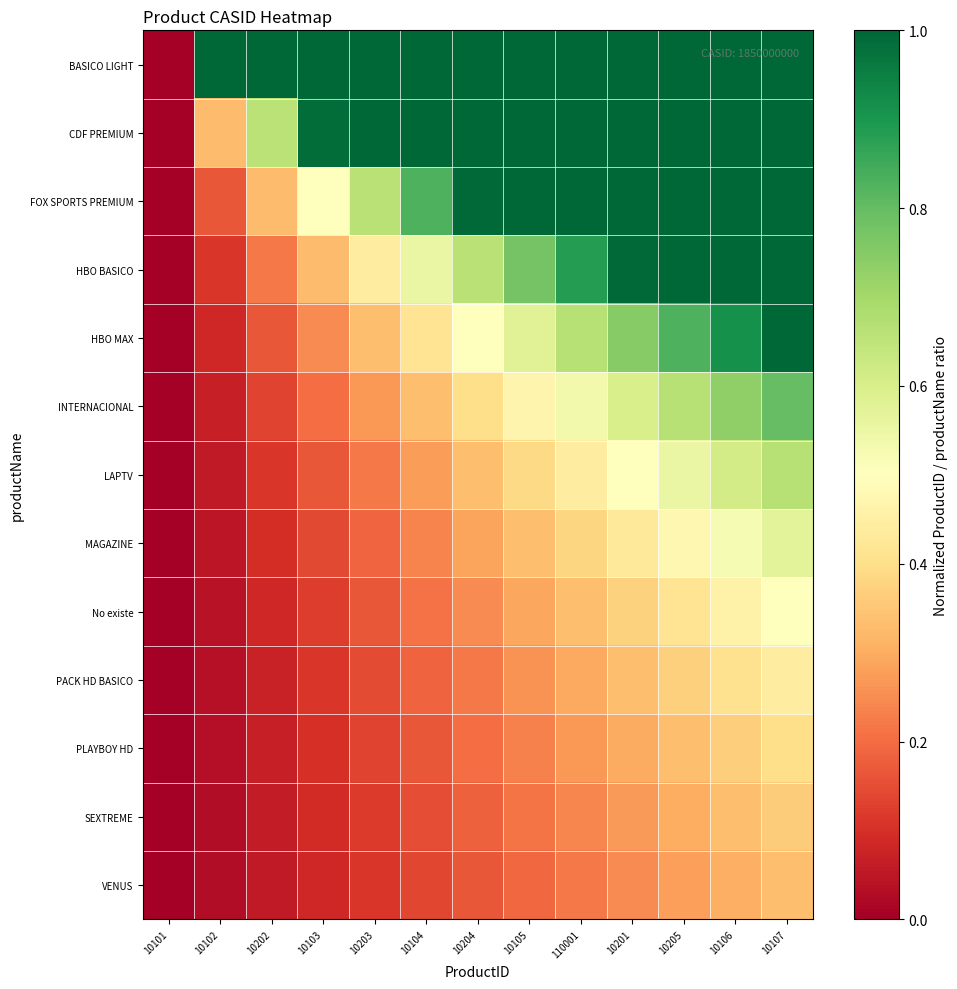

Reading left to right, transcribe all the data shown in this chart.

BASICO LIGHT: 10101=0.0	10102=1.0	10202=1.0	10103=1.0	10203=1.0	10104=1.0	10204=1.0	10105=1.0	110001=1.0	10201=1.0	10205=1.0	10106=1.0	10107=1.0
CDF PREMIUM: 10101=0.0	10102=0.3	10202=0.7	10103=1.0	10203=1.0	10104=1.0	10204=1.0	10105=1.0	110001=1.0	10201=1.0	10205=1.0	10106=1.0	10107=1.0
FOX SPORTS PREMIUM: 10101=0.0	10102=0.2	10202=0.3	10103=0.5	10203=0.7	10104=0.8	10204=1.0	10105=1.0	110001=1.0	10201=1.0	10205=1.0	10106=1.0	10107=1.0
HBO BASICO: 10101=0.0	10102=0.1	10202=0.2	10103=0.3	10203=0.4	10104=0.6	10204=0.7	10105=0.8	110001=0.9	10201=1.0	10205=1.0	10106=1.0	10107=1.0
HBO MAX: 10101=0.0	10102=0.1	10202=0.2	10103=0.2	10203=0.3	10104=0.4	10204=0.5	10105=0.6	110001=0.7	10201=0.7	10205=0.8	10106=0.9	10107=1.0
INTERNACIONAL: 10101=0.0	10102=0.1	10202=0.1	10103=0.2	10203=0.3	10104=0.3	10204=0.4	10105=0.5	110001=0.5	10201=0.6	10205=0.7	10106=0.7	10107=0.8
LAPTV: 10101=0.0	10102=0.1	10202=0.1	10103=0.2	10203=0.2	10104=0.3	10204=0.3	10105=0.4	110001=0.4	10201=0.5	10205=0.6	10106=0.6	10107=0.7
MAGAZINE: 10101=0.0	10102=0.0	10202=0.1	10103=0.1	10203=0.2	10104=0.2	10204=0.3	10105=0.3	110001=0.4	10201=0.4	10205=0.5	10106=0.5	10107=0.6
No existe: 10101=0.0	10102=0.0	10202=0.1	10103=0.1	10203=0.2	10104=0.2	10204=0.2	10105=0.3	110001=0.3	10201=0.4	10205=0.4	10106=0.5	10107=0.5
PACK HD BASICO: 10101=0.0	10102=0.0	10202=0.1	10103=0.1	10203=0.1	10104=0.2	10204=0.2	10105=0.3	110001=0.3	10201=0.3	10205=0.4	10106=0.4	10107=0.4
PLAYBOY HD: 10101=0.0	10102=0.0	10202=0.1	10103=0.1	10203=0.1	10104=0.2	10204=0.2	10105=0.2	110001=0.3	10201=0.3	10205=0.3	10106=0.4	10107=0.4
SEXTREME: 10101=0.0	10102=0.0	10202=0.1	10103=0.1	10203=0.1	10104=0.2	10204=0.2	10105=0.2	110001=0.2	10201=0.3	10205=0.3	10106=0.3	10107=0.4
VENUS: 10101=0.0	10102=0.0	10202=0.1	10103=0.1	10203=0.1	10104=0.1	10204=0.2	10105=0.2	110001=0.2	10201=0.2	10205=0.3	10106=0.3	10107=0.3